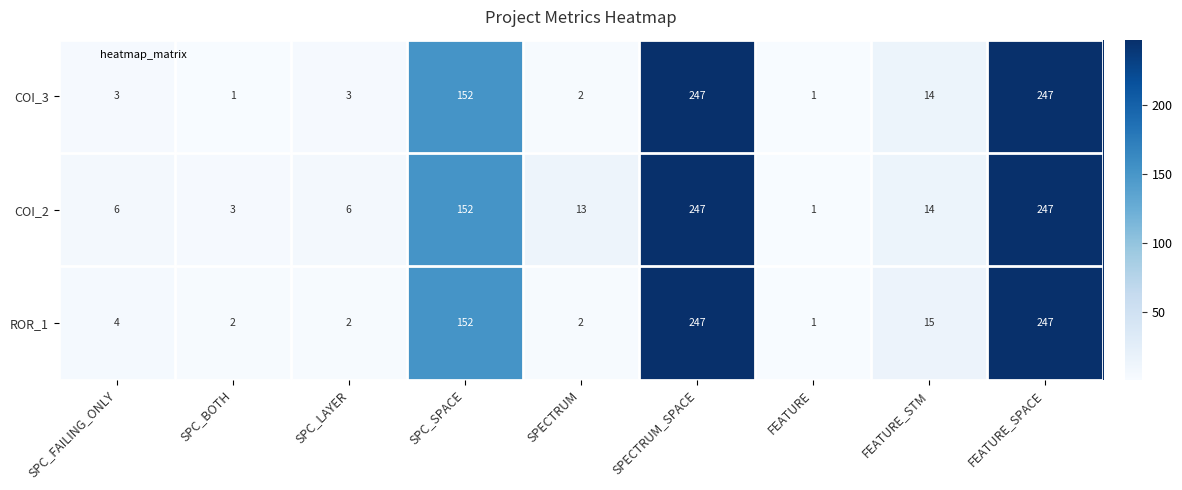

Reading left to right, what are all the values shown in this chart?

COI_3: 3	1	3	152	2	247	1	14	247
COI_2: 6	3	6	152	13	247	1	14	247
ROR_1: 4	2	2	152	2	247	1	15	247